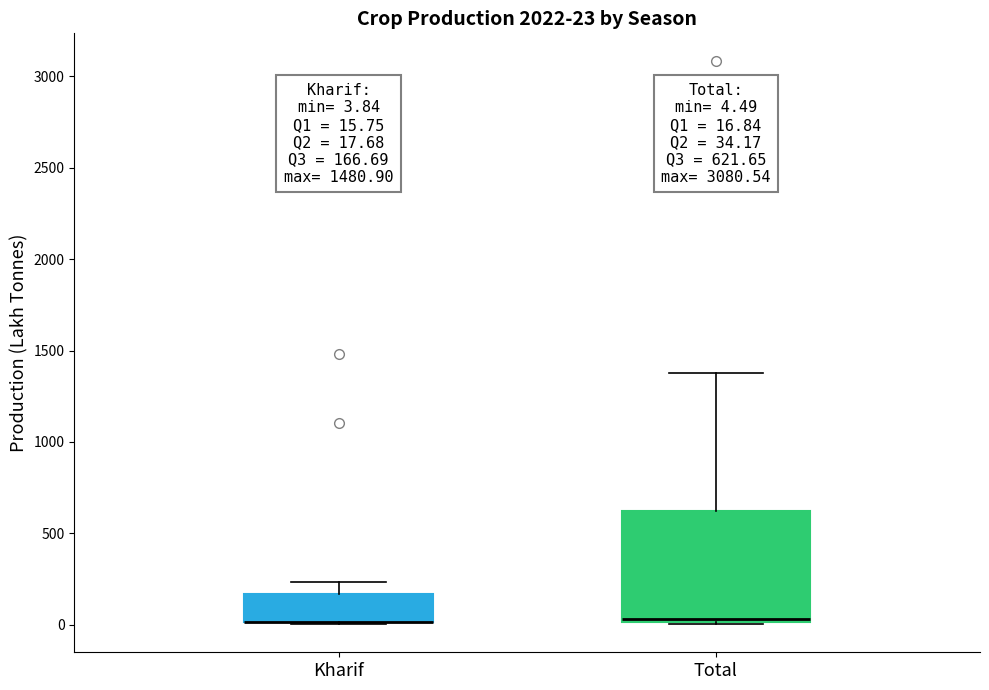

Comparing the boxes themselves (not the whiskers), which one is the tallest?

Total